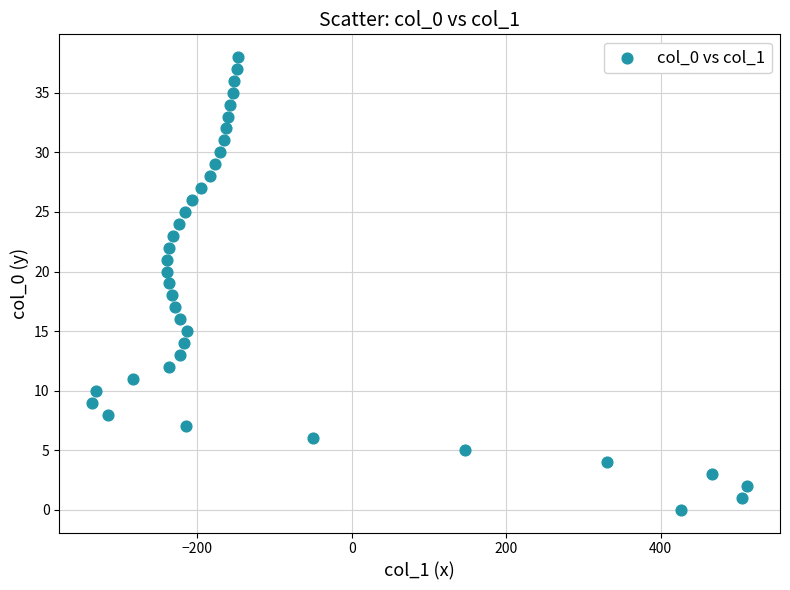

What is the range of X values (max minus min)?

848